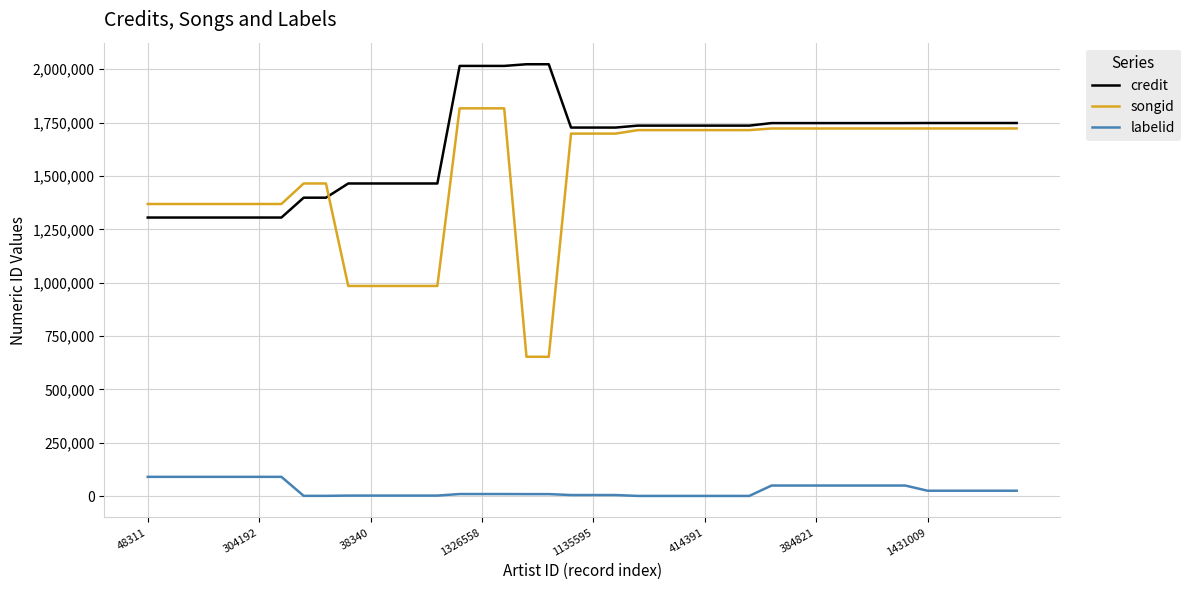

What is the minimum value for credit?

1305359